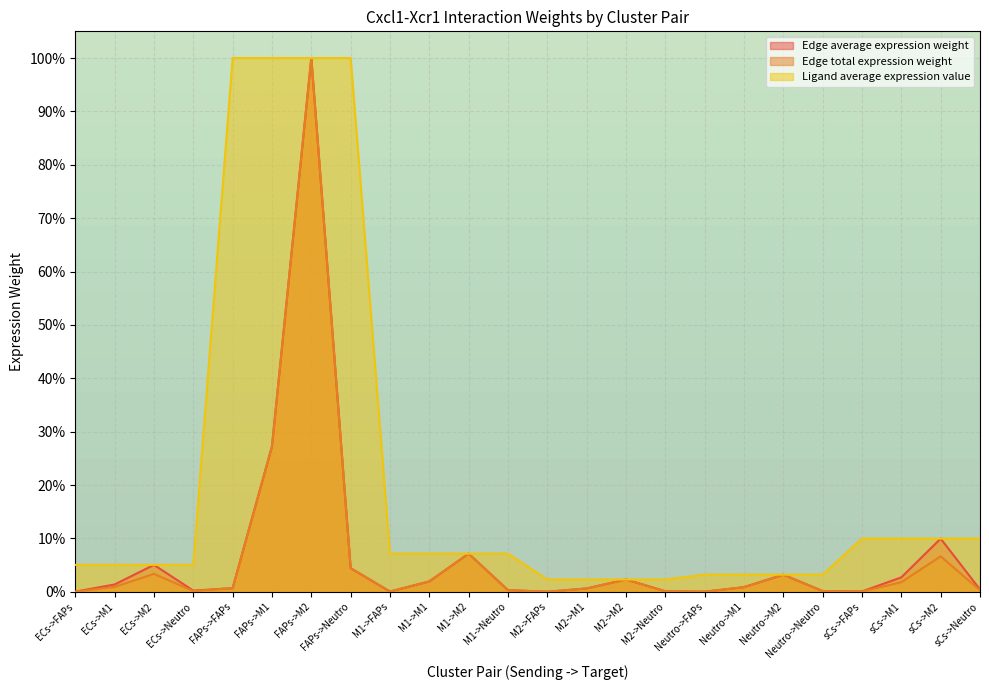

Reading left to right, transcribe all the data shown in this chart.

Edge average expression weight: 0.0	1.4	5.0	0.2	0.7	27.2	100.0	4.4	0.0	1.9	7.2	0.3	0.0	0.6	2.3	0.1	0.0	0.9	3.2	0.1	0.1	2.7	10.0	0.4
Edge total expression weight: 0.0	0.9	3.4	0.1	0.7	27.2	100.0	4.4	0.0	1.9	7.2	0.3	0.0	0.6	2.3	0.1	0.0	0.9	3.2	0.1	0.0	1.8	6.6	0.3
Ligand average expression value: 5.0	5.0	5.0	5.0	100.0	100.0	100.0	100.0	7.2	7.2	7.2	7.2	2.3	2.3	2.3	2.3	3.2	3.2	3.2	3.2	10.0	10.0	10.0	10.0